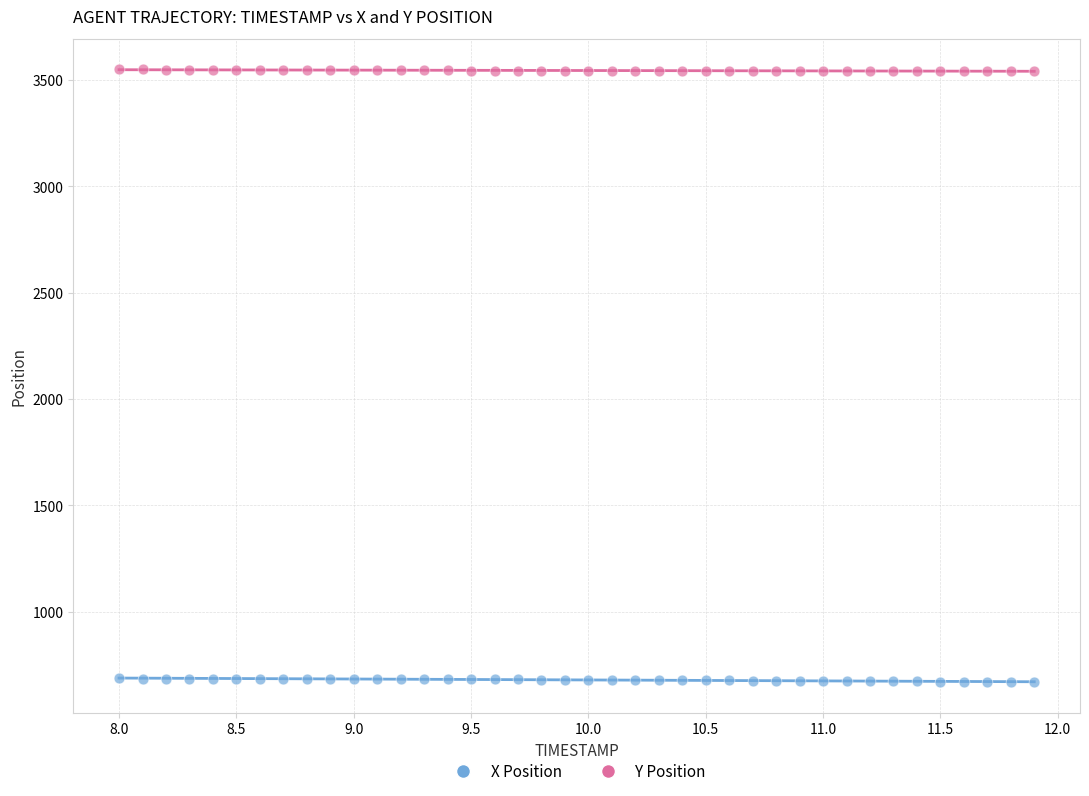

Which series reaches the minimum Y coordinate?

X Position